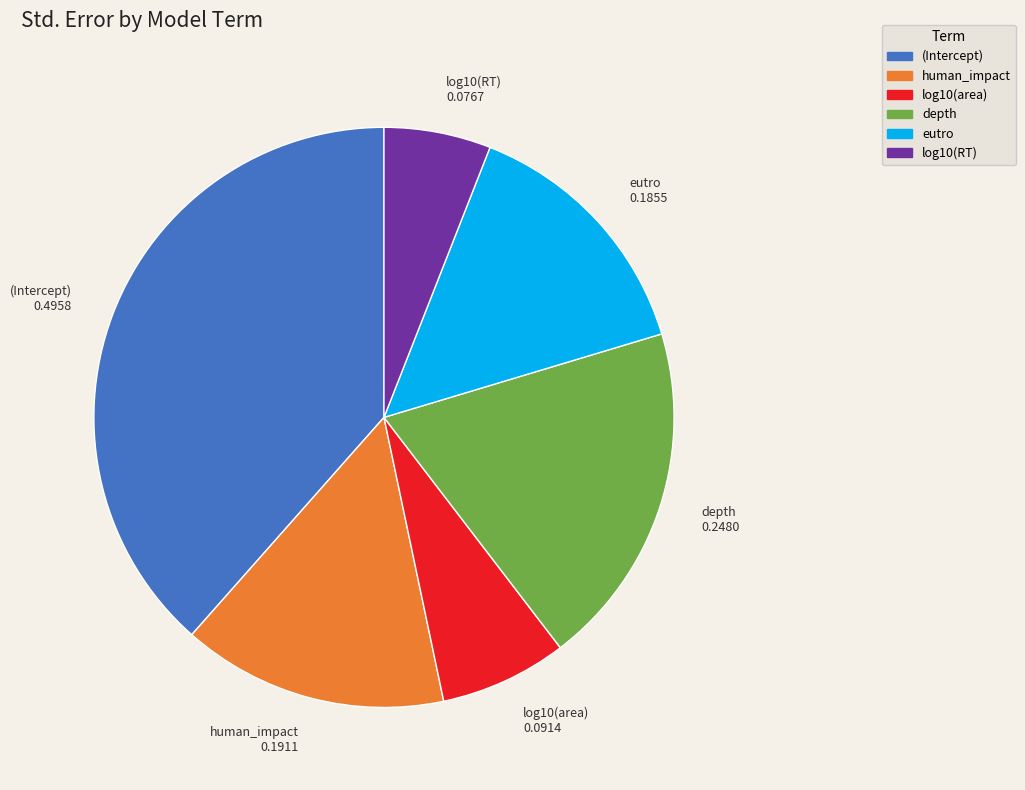

The human_impact slice represents 15% of the pie. True or false?

True